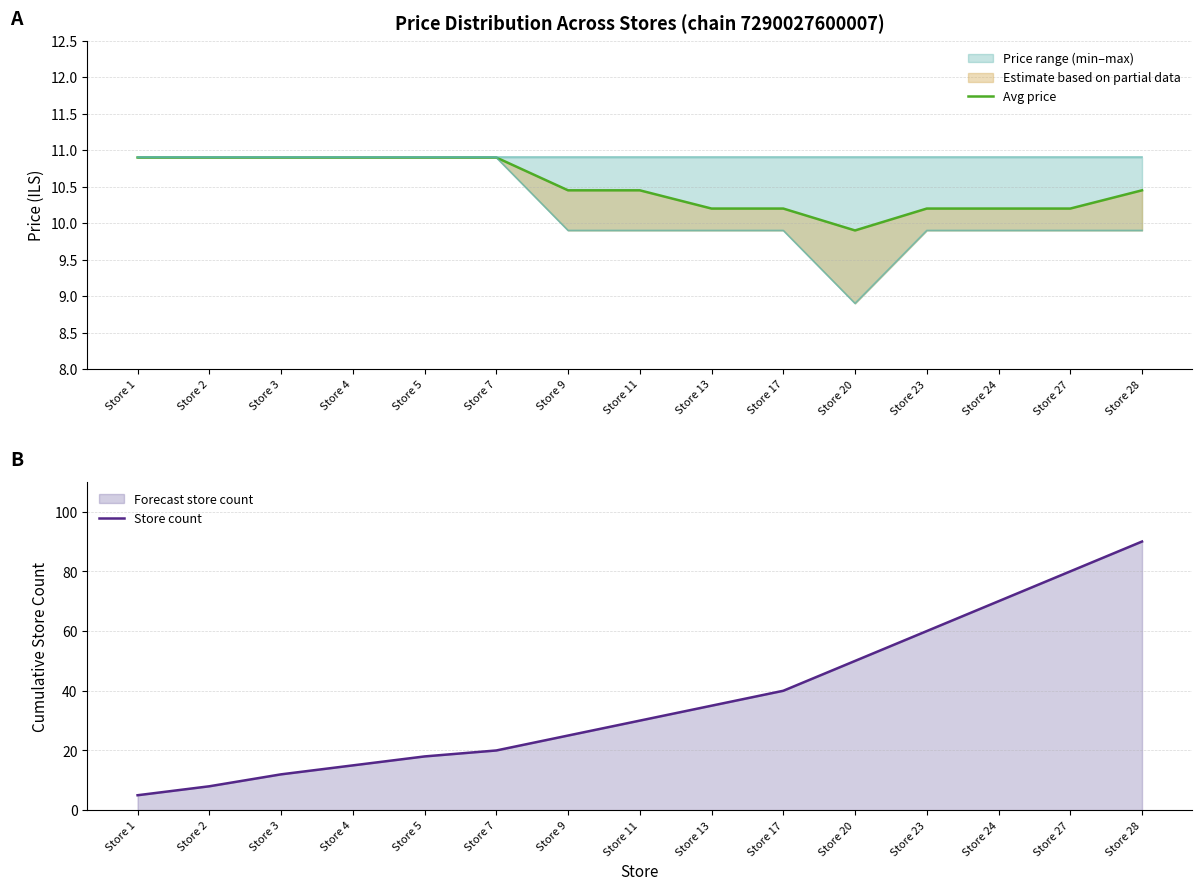

Reading left to right, transcribe all the data shown in this chart.

Avg price: Store 1=10.9	Store 2=10.9	Store 3=10.9	Store 4=10.9	Store 5=10.9	Store 7=10.9	Store 9=10.4	Store 11=10.4	Store 13=10.2	Store 17=10.2	Store 20=9.9	Store 23=10.2	Store 24=10.2	Store 27=10.2	Store 28=10.4
Store count: Store 1=5.0	Store 2=8.0	Store 3=12.0	Store 4=15.0	Store 5=18.0	Store 7=20.0	Store 9=25.0	Store 11=30.0	Store 13=35.0	Store 17=40.0	Store 20=50.0	Store 23=60.0	Store 24=70.0	Store 27=80.0	Store 28=90.0